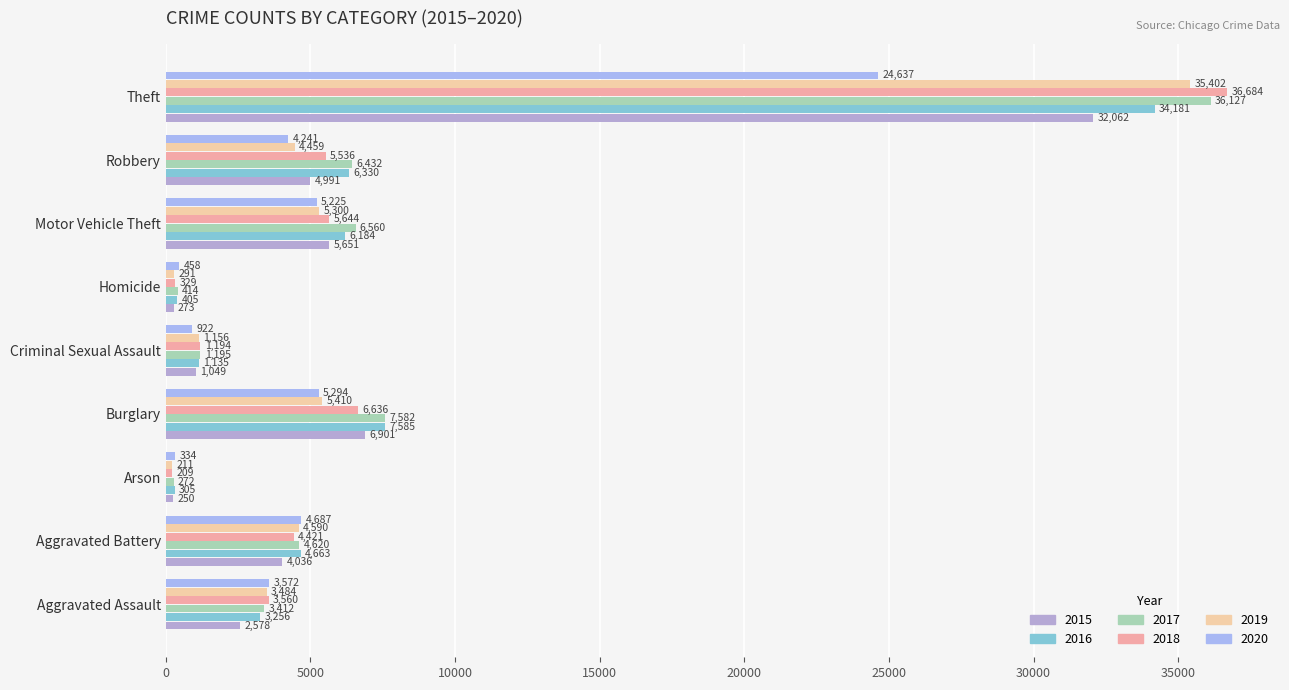

How many distinct data groups are displayed?

6